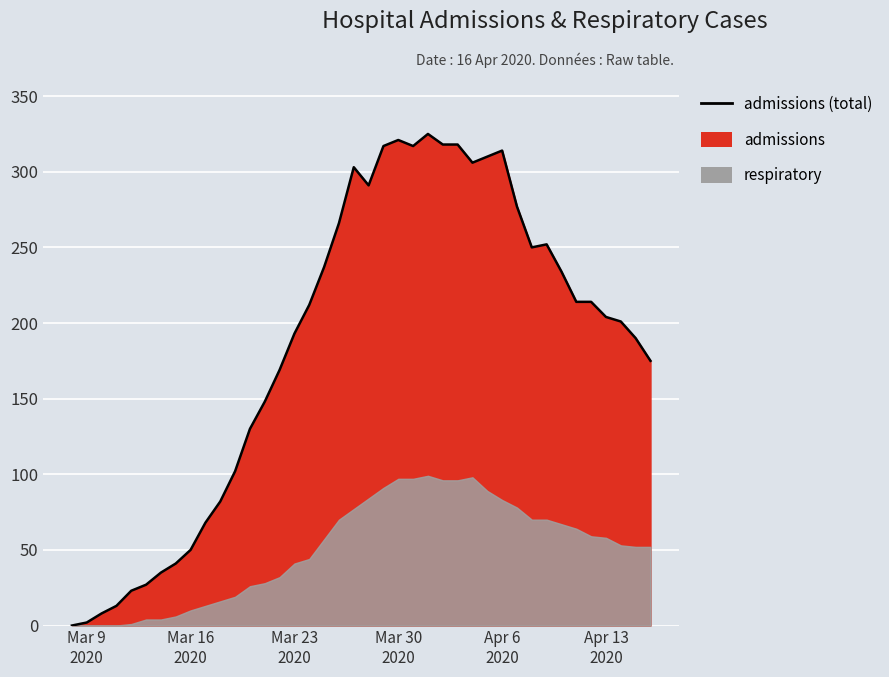

List the labels in order of value, smallest first.

2020-03-08, 2020-03-09, 2020-03-10, 2020-03-11, 2020-03-12, 2020-03-13, 2020-03-14, 2020-03-15, 2020-03-16, 2020-03-17, 2020-03-18, 2020-03-19, 2020-03-20, 2020-03-21, 2020-03-22, 2020-04-16, 2020-04-15, 2020-03-23, 2020-04-14, 2020-04-13, 2020-03-24, 2020-04-11, 2020-04-12, 2020-04-10, 2020-03-25, 2020-04-08, 2020-04-09, 2020-03-26, 2020-04-07, 2020-03-28, 2020-03-27, 2020-04-04, 2020-04-05, 2020-04-06, 2020-03-29, 2020-03-31, 2020-04-02, 2020-04-03, 2020-03-30, 2020-04-01